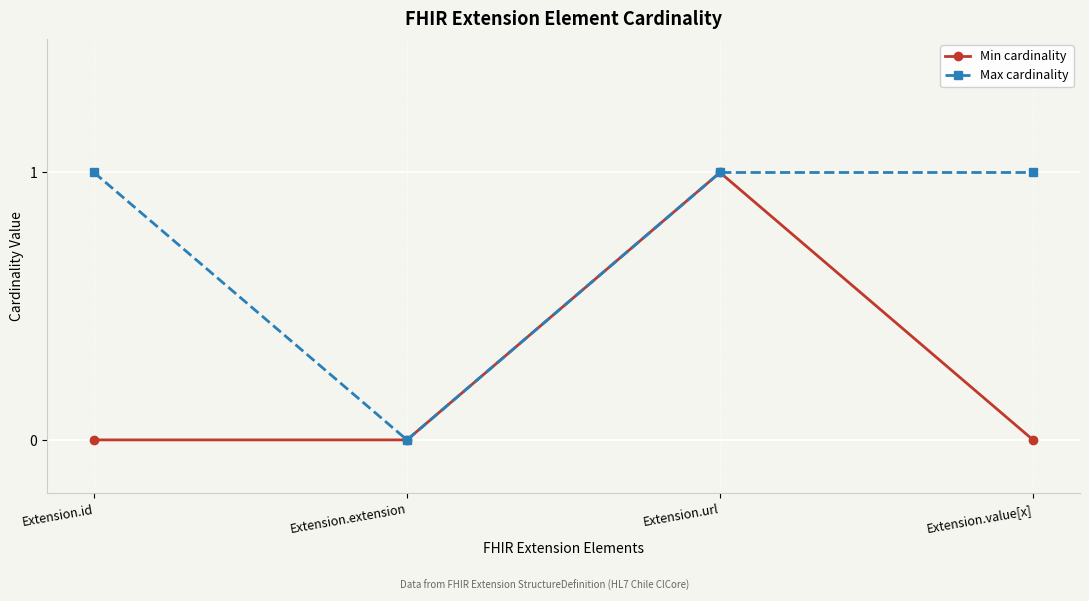

Rank the series at Extension.value[x] from highest to lowest value.

Max cardinality, Min cardinality